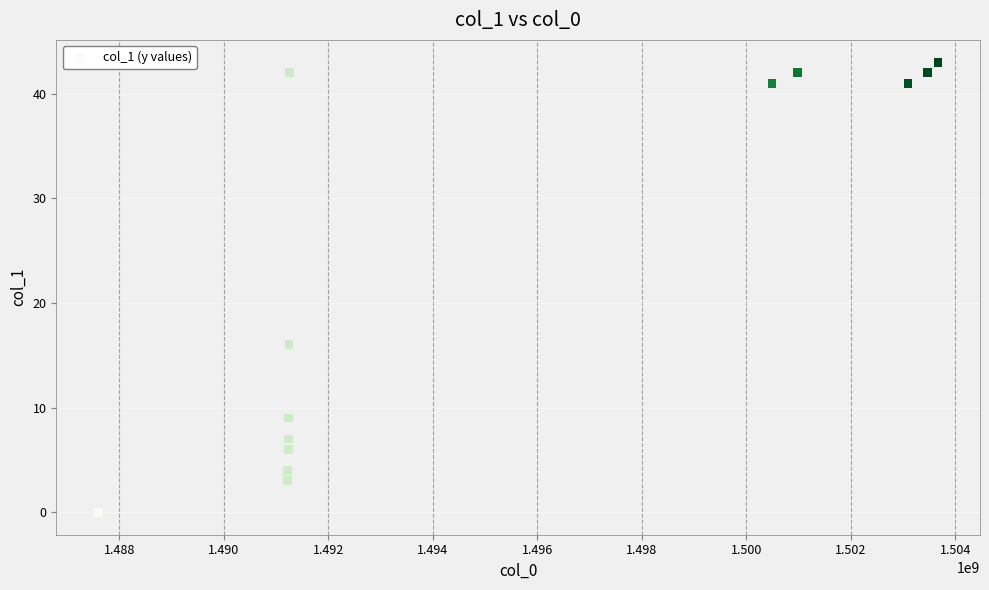

What Y value in the scatter plot is closest to 21?

16